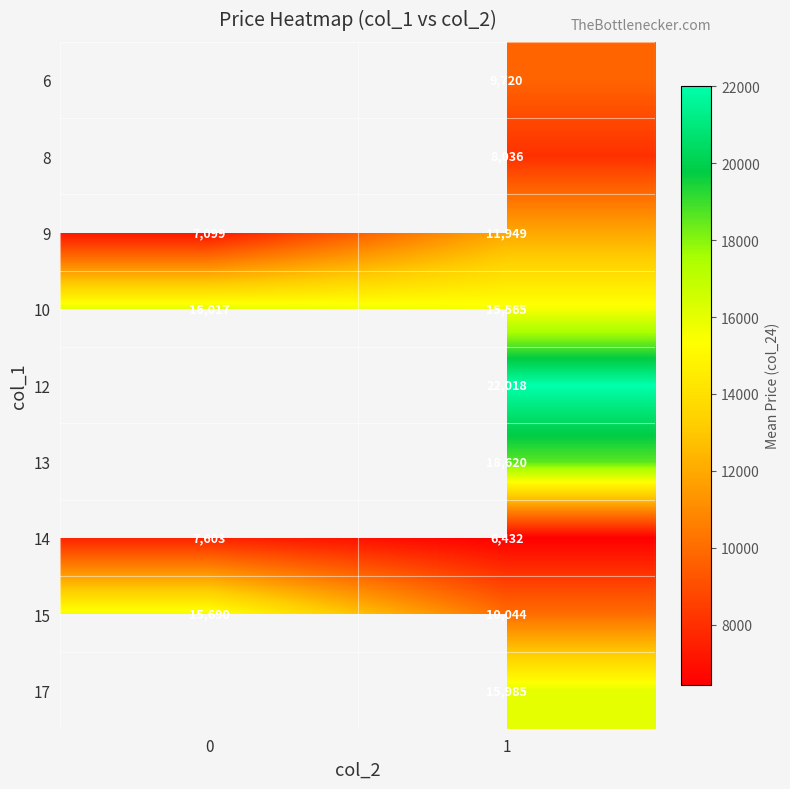

What is the maximum value for 10?

16017